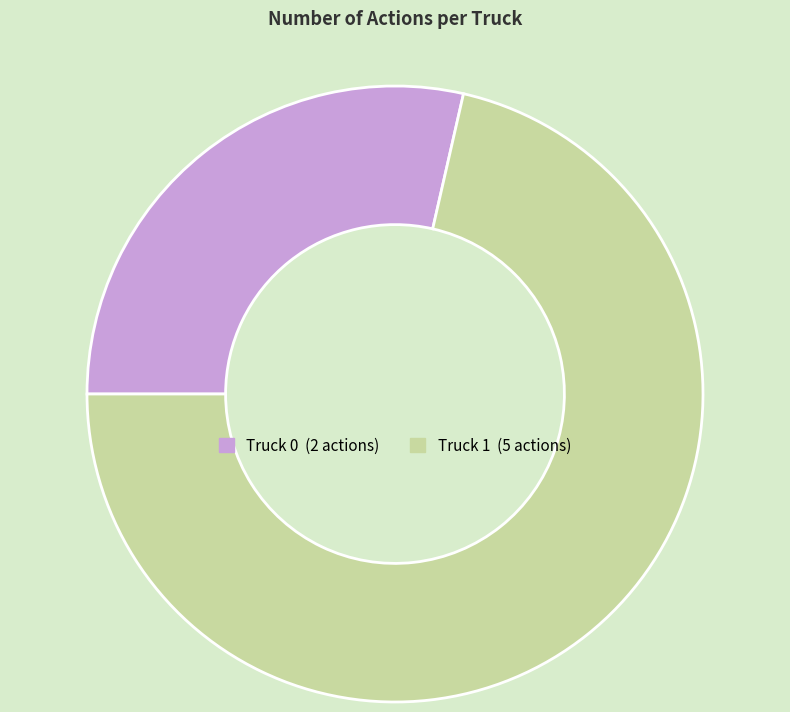

Combined, do Truck 0 and Truck 1 account for over 50%?

Yes